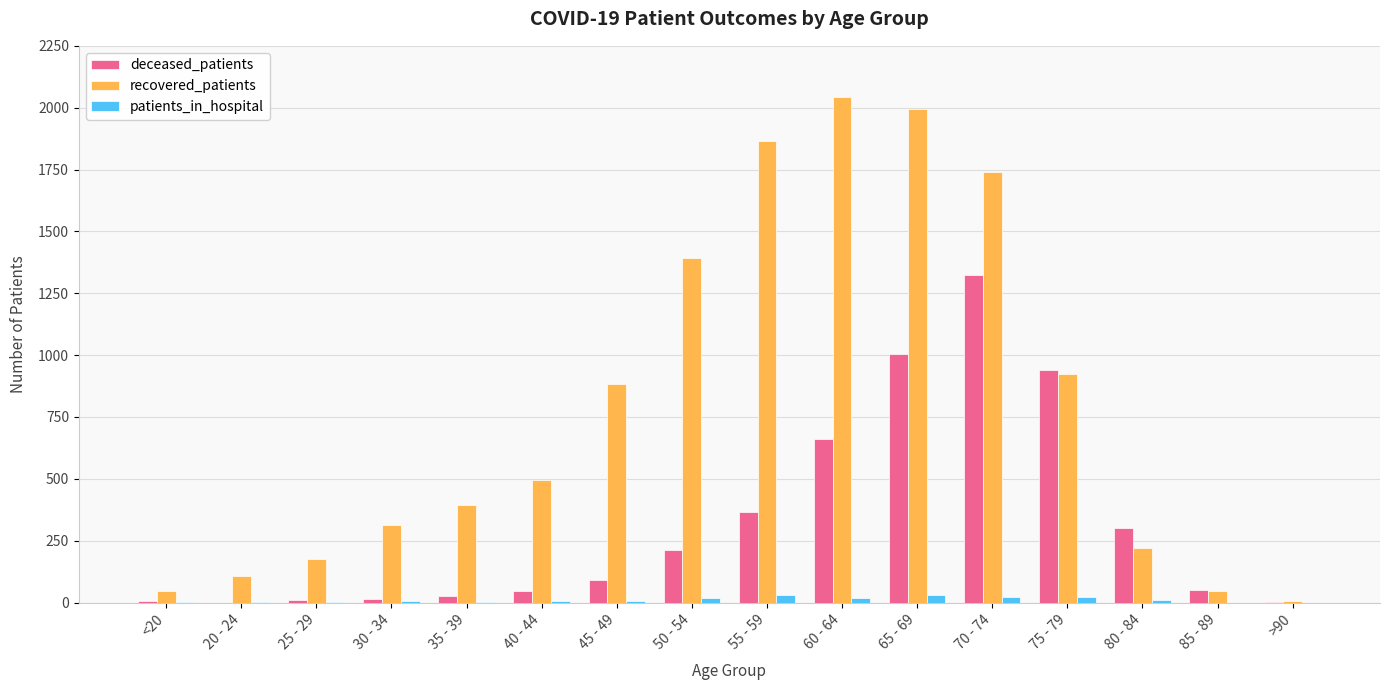

Are the bars horizontal?

No